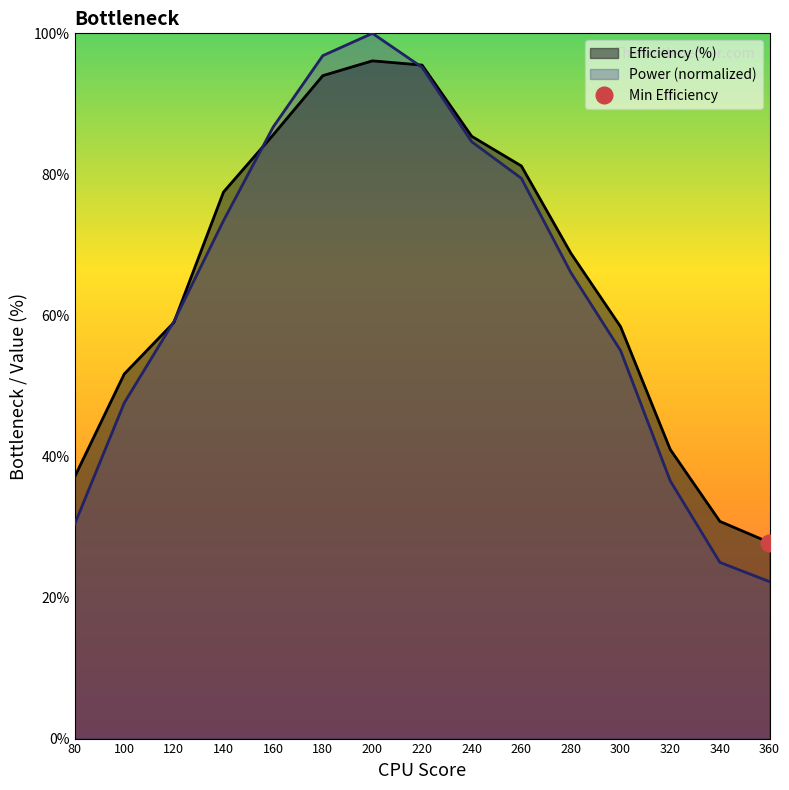

The value of Efficiency (%) at 160 is 85.6. True or false?

True